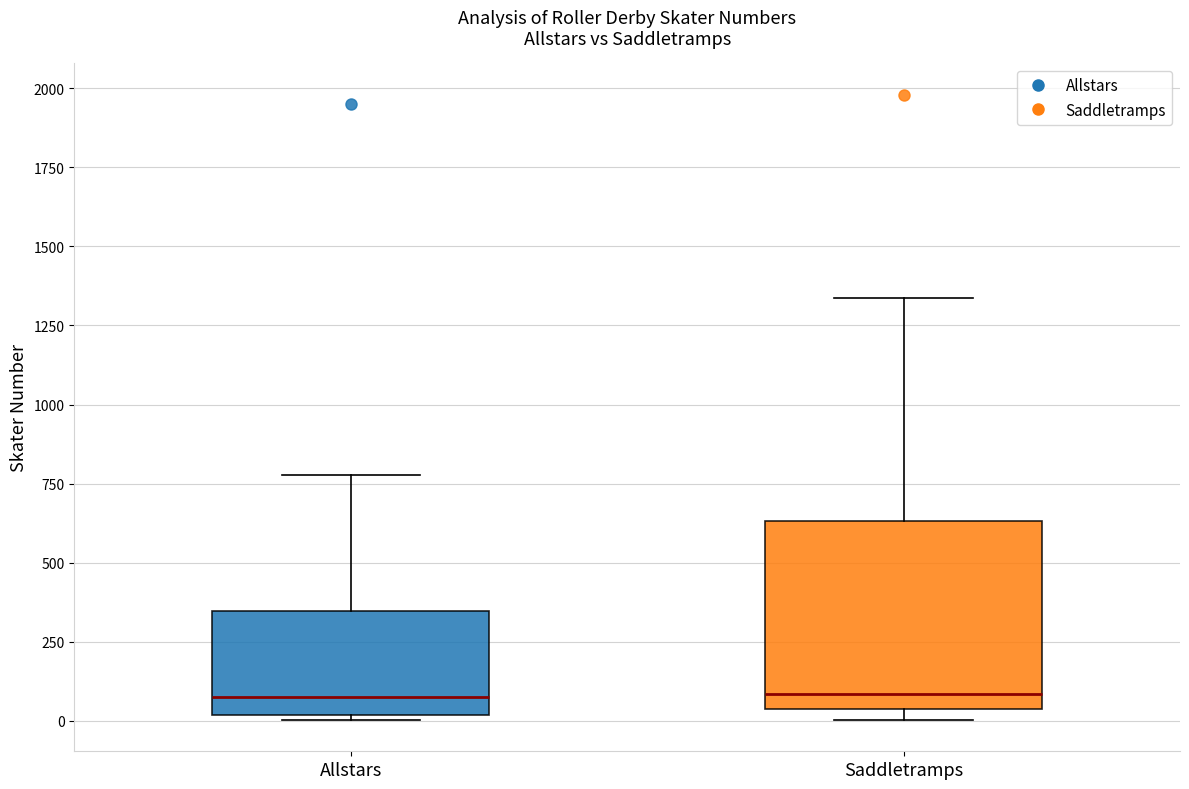

Reading left to right, transcribe this box plot: for each box, give where its median line is, the range the box spans, and where its two whiskers end, as read against the y-axis. The values are not printed on the chart, so give them approximately, as read against the axis.

Allstars: median 100, box 0 to 350, whiskers 0 to 800
Saddletramps: median 100, box 50 to 650, whiskers 0 to 1350